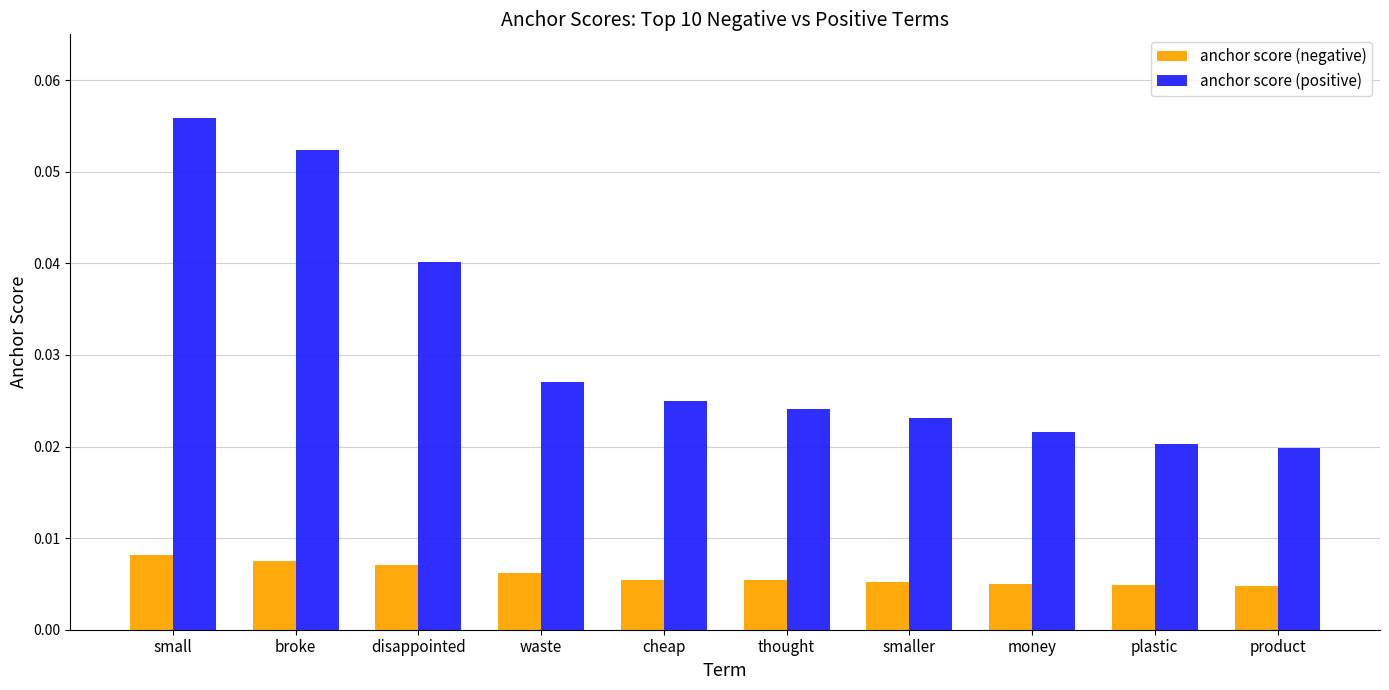

How many series are shown in this chart?

2